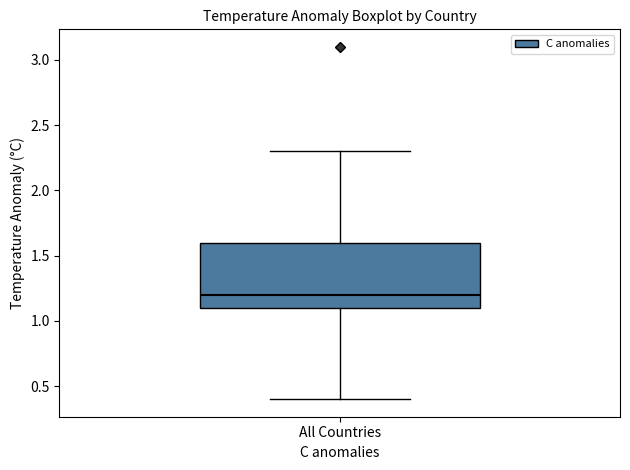

Where does the lower whisker of the box for All Countries end on the y-axis? The values are not printed on the chart, so give them approximately, as read against the axis.

0.4